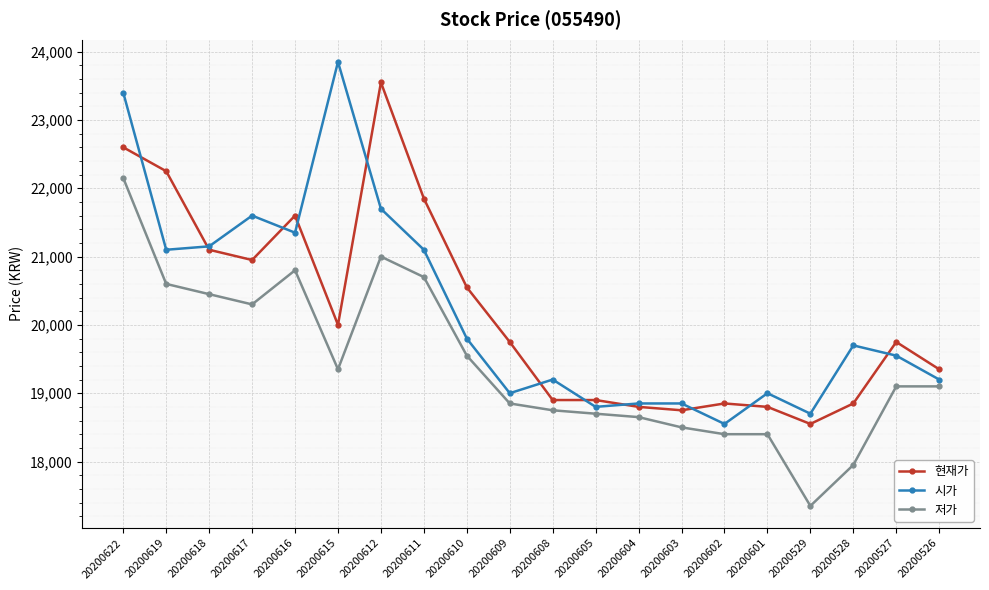

Is this an area chart (filled region under the line)?

No